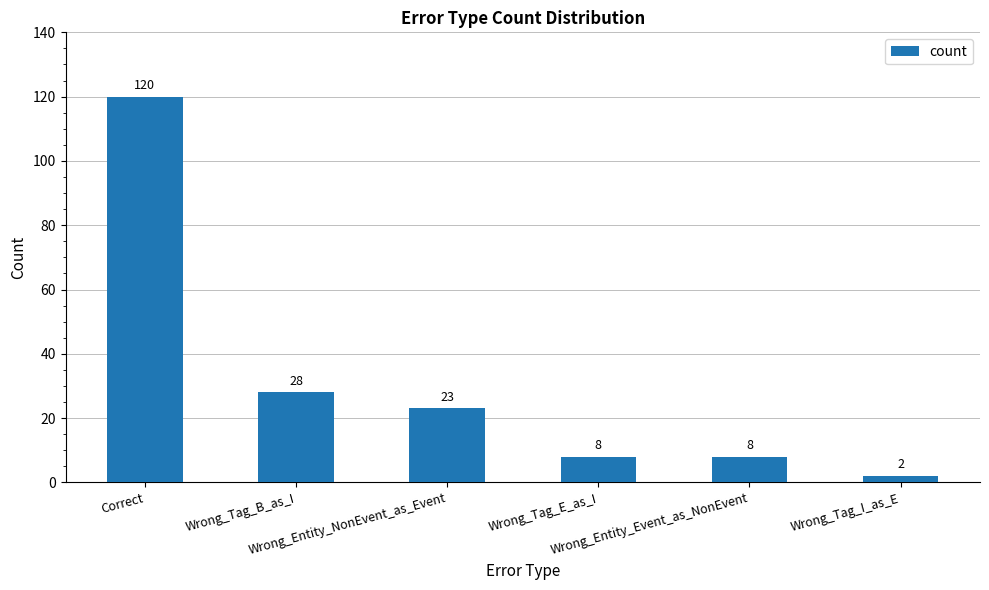

How many categories are shown in the chart?

6